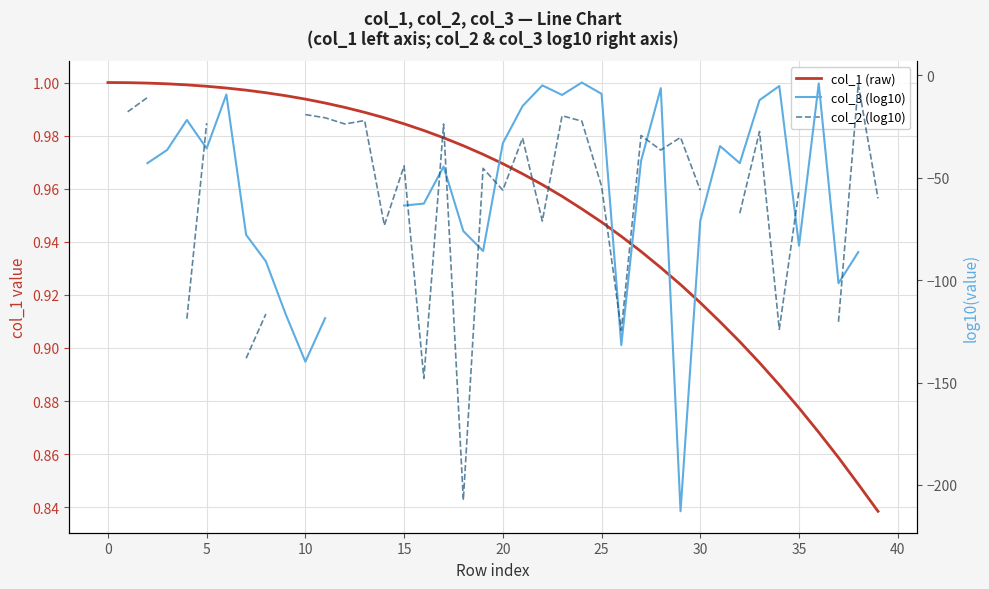

The value of col_3 (log10) at 35 is -158.7. True or false?

False